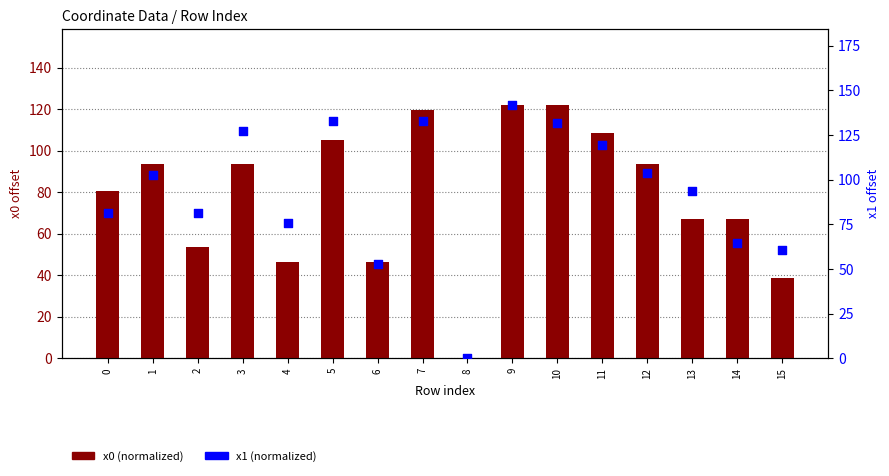

Which series contains the lowest Y value?

x0 (normalized)